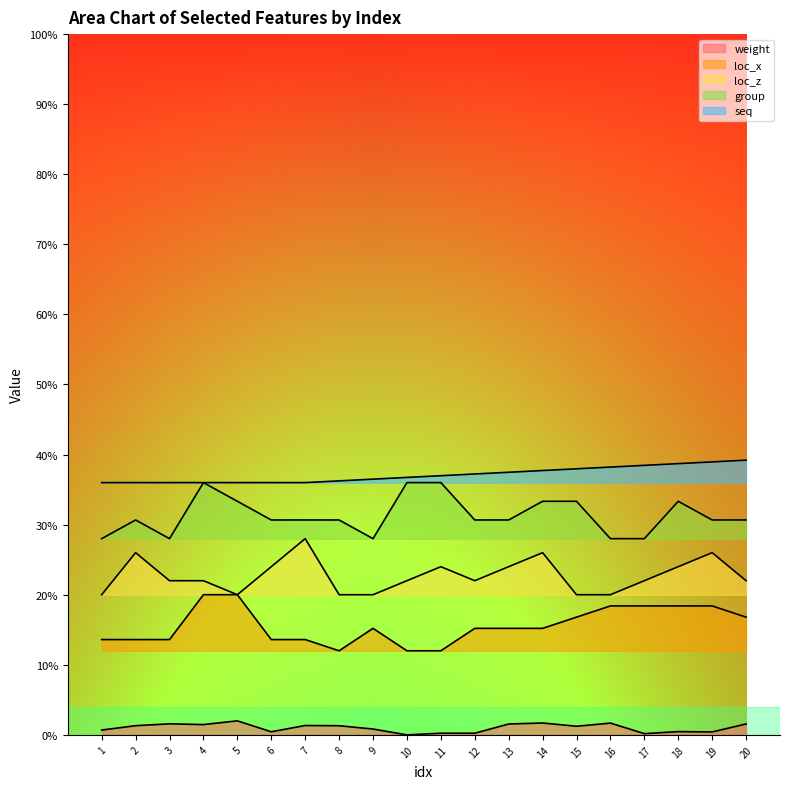

Does the chart display data point markers on the line(s)?

No